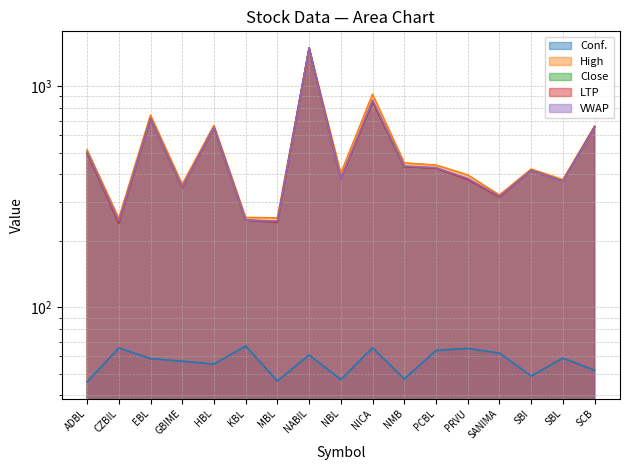

At how many categories does at least one series exceed 1253?

1